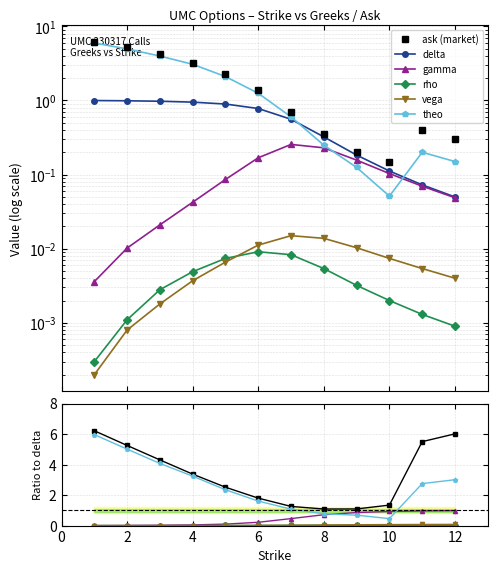

Which series has the largest range (max minus min)?

ask